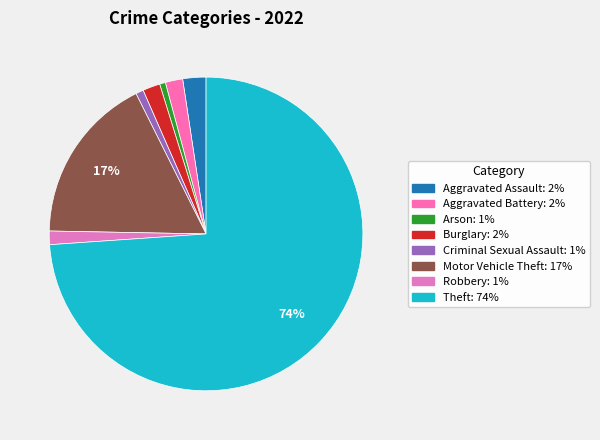

What is the largest slice in the pie chart?

Theft